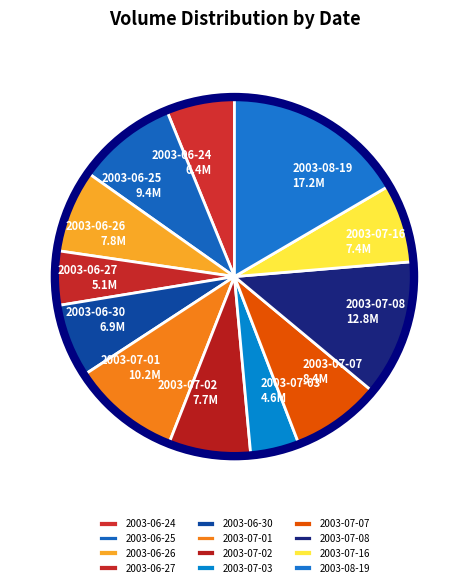

How many segments does this pie chart have?

12